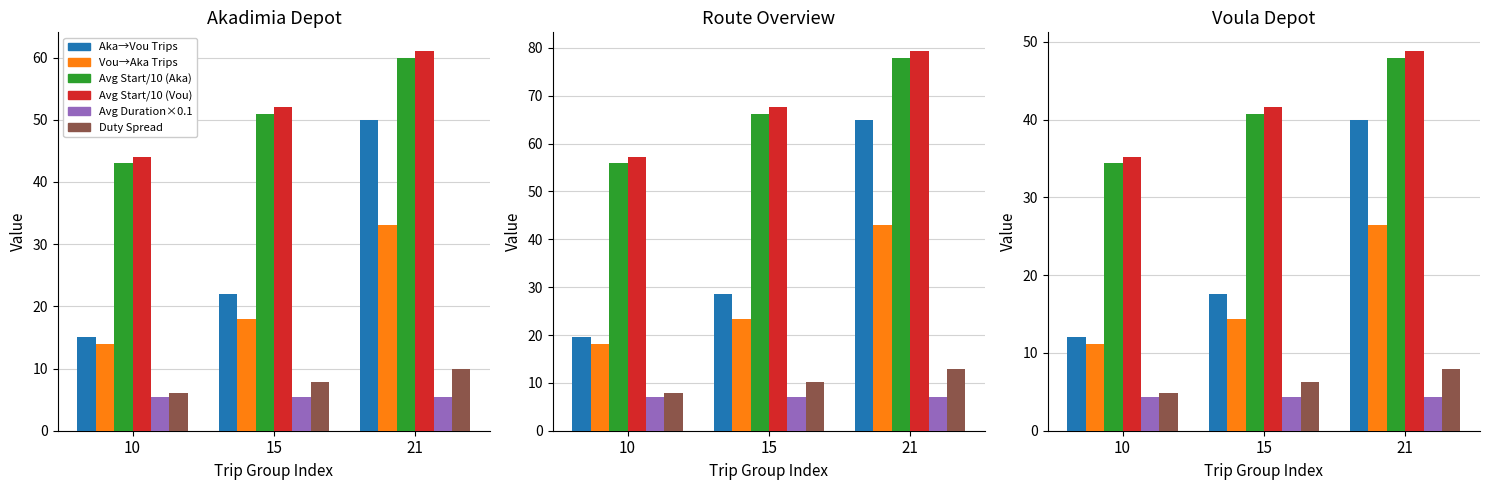

Which series has the largest total across all categories?

Avg Start/10 (Vou)